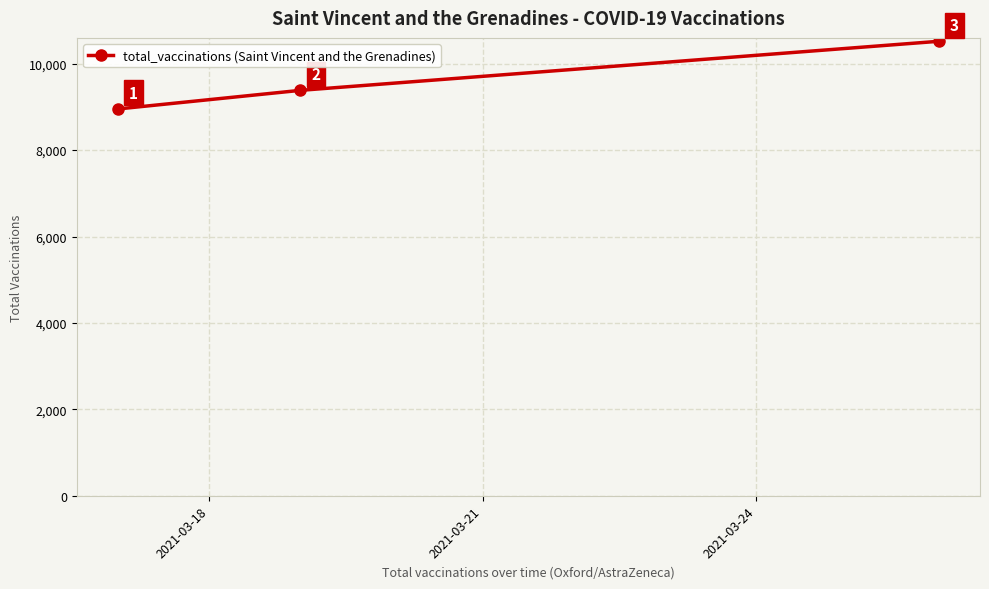

Reading left to right, what are all the values shown in this chart?

8952	9383	10519